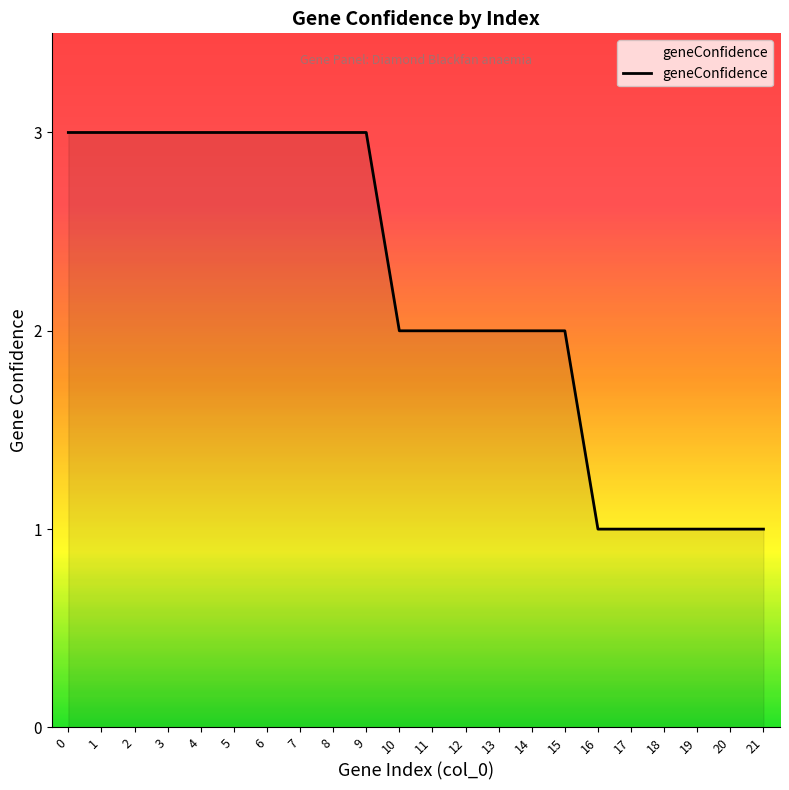

The value at 13 is 2. True or false?

True